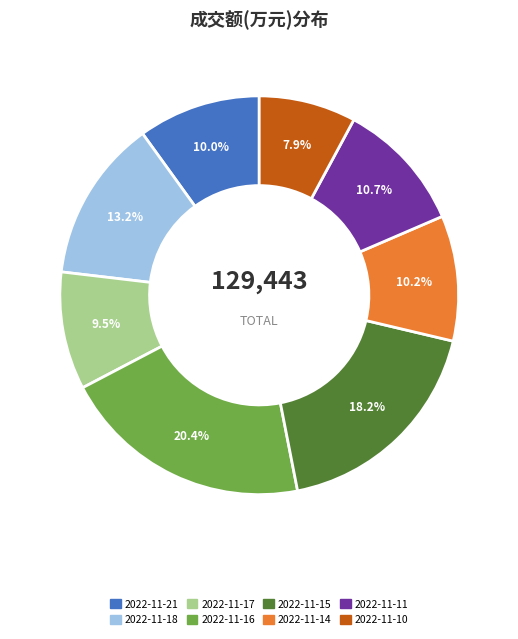

What percentage is the 2022-11-15 slice, to the nearest percent?

18%